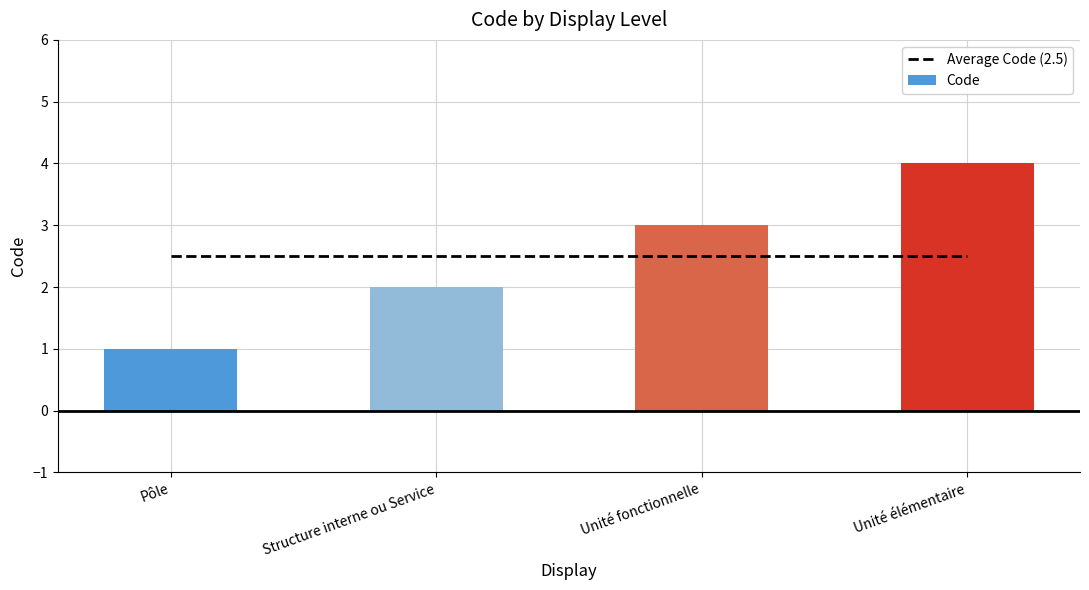

What is the label of the 4th bar from the left?

Unité élémentaire